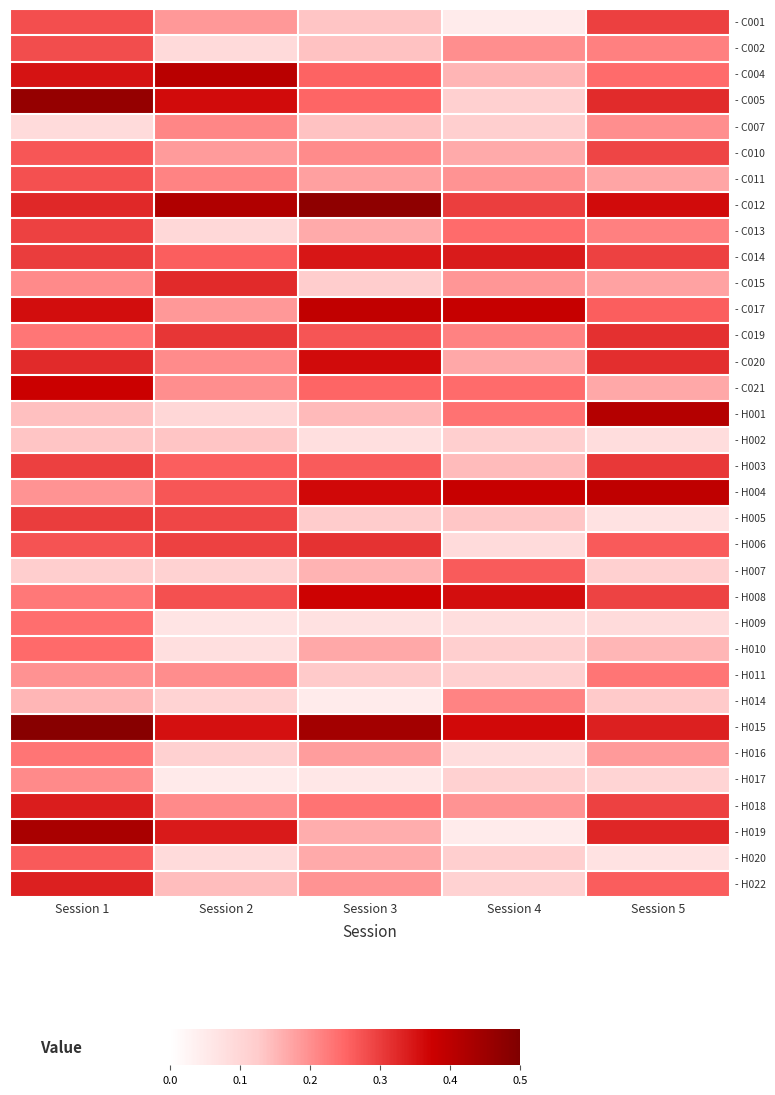

Reading left to right, transcribe all the data shown in this chart.

- C001: Session 1=0.3	Session 2=0.2	Session 3=0.1	Session 4=0.0	Session 5=0.3
- C002: Session 1=0.3	Session 2=0.1	Session 3=0.1	Session 4=0.2	Session 5=0.2
- C004: Session 1=0.3	Session 2=0.4	Session 3=0.3	Session 4=0.2	Session 5=0.2
- C005: Session 1=0.5	Session 2=0.4	Session 3=0.3	Session 4=0.1	Session 5=0.3
- C007: Session 1=0.1	Session 2=0.2	Session 3=0.1	Session 4=0.1	Session 5=0.2
- C010: Session 1=0.3	Session 2=0.2	Session 3=0.2	Session 4=0.2	Session 5=0.3
- C011: Session 1=0.3	Session 2=0.2	Session 3=0.2	Session 4=0.2	Session 5=0.2
- C012: Session 1=0.3	Session 2=0.4	Session 3=0.5	Session 4=0.3	Session 5=0.4
- C013: Session 1=0.3	Session 2=0.1	Session 3=0.2	Session 4=0.2	Session 5=0.2
- C014: Session 1=0.3	Session 2=0.3	Session 3=0.3	Session 4=0.3	Session 5=0.3
- C015: Session 1=0.2	Session 2=0.3	Session 3=0.1	Session 4=0.2	Session 5=0.2
- C017: Session 1=0.4	Session 2=0.2	Session 3=0.4	Session 4=0.4	Session 5=0.3
- C019: Session 1=0.2	Session 2=0.3	Session 3=0.3	Session 4=0.2	Session 5=0.3
- C020: Session 1=0.3	Session 2=0.2	Session 3=0.4	Session 4=0.2	Session 5=0.3
- C021: Session 1=0.4	Session 2=0.2	Session 3=0.3	Session 4=0.2	Session 5=0.2
- H001: Session 1=0.1	Session 2=0.1	Session 3=0.1	Session 4=0.2	Session 5=0.4
- H002: Session 1=0.1	Session 2=0.1	Session 3=0.1	Session 4=0.1	Session 5=0.1
- H003: Session 1=0.3	Session 2=0.3	Session 3=0.3	Session 4=0.1	Session 5=0.3
- H004: Session 1=0.2	Session 2=0.3	Session 3=0.4	Session 4=0.4	Session 5=0.4
- H005: Session 1=0.3	Session 2=0.3	Session 3=0.1	Session 4=0.1	Session 5=0.1
- H006: Session 1=0.3	Session 2=0.3	Session 3=0.3	Session 4=0.1	Session 5=0.3
- H007: Session 1=0.1	Session 2=0.1	Session 3=0.2	Session 4=0.3	Session 5=0.1
- H008: Session 1=0.2	Session 2=0.3	Session 3=0.4	Session 4=0.4	Session 5=0.3
- H009: Session 1=0.2	Session 2=0.1	Session 3=0.1	Session 4=0.1	Session 5=0.1
- H010: Session 1=0.2	Session 2=0.1	Session 3=0.2	Session 4=0.1	Session 5=0.2
- H011: Session 1=0.2	Session 2=0.2	Session 3=0.1	Session 4=0.1	Session 5=0.2
- H014: Session 1=0.2	Session 2=0.1	Session 3=0.0	Session 4=0.2	Session 5=0.1
- H015: Session 1=0.5	Session 2=0.4	Session 3=0.4	Session 4=0.4	Session 5=0.3
- H016: Session 1=0.2	Session 2=0.1	Session 3=0.2	Session 4=0.1	Session 5=0.2
- H017: Session 1=0.2	Session 2=0.1	Session 3=0.1	Session 4=0.1	Session 5=0.1
- H018: Session 1=0.3	Session 2=0.2	Session 3=0.2	Session 4=0.2	Session 5=0.3
- H019: Session 1=0.4	Session 2=0.3	Session 3=0.2	Session 4=0.0	Session 5=0.3
- H020: Session 1=0.3	Session 2=0.1	Session 3=0.2	Session 4=0.1	Session 5=0.1
- H022: Session 1=0.3	Session 2=0.1	Session 3=0.2	Session 4=0.1	Session 5=0.3